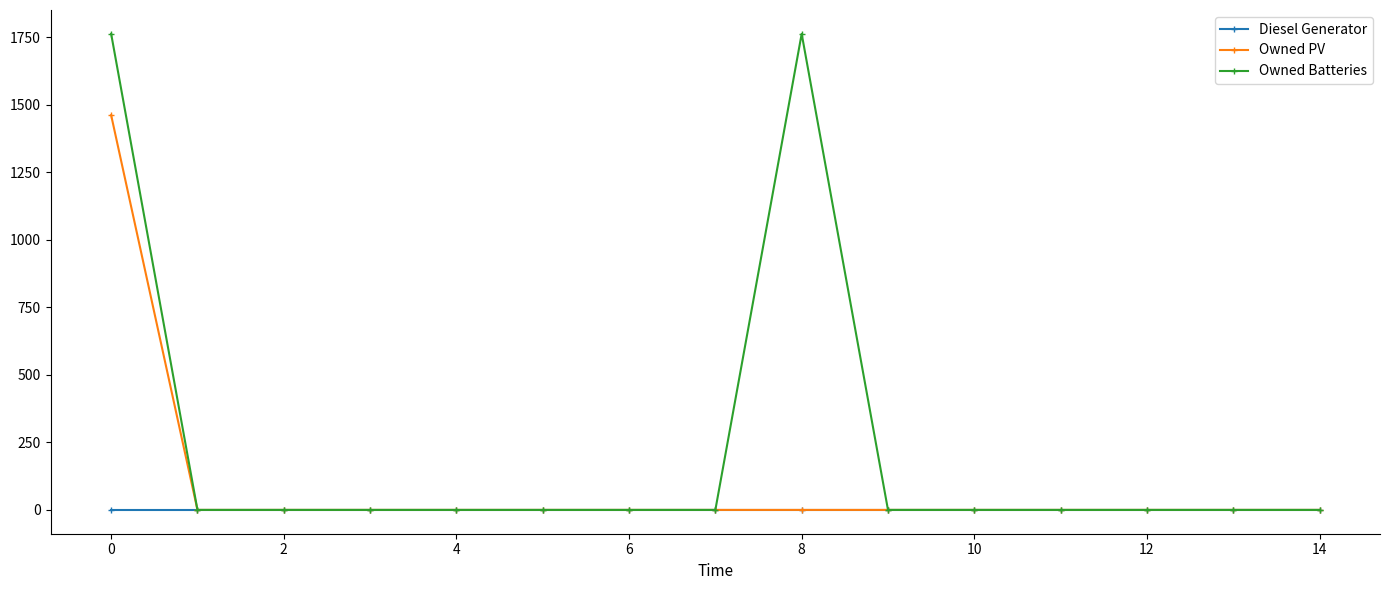

Reading left to right, extract all data points from this chart.

Diesel Generator: 0	0	0	0	0	0	0	0	0	0	0	0	0	0	0
Owned PV: 1461	0	0	0	0	0	0	0	0	0	0	0	0	0	0
Owned Batteries: 1762	0	0	0	0	0	0	0	1762	0	0	0	0	0	0